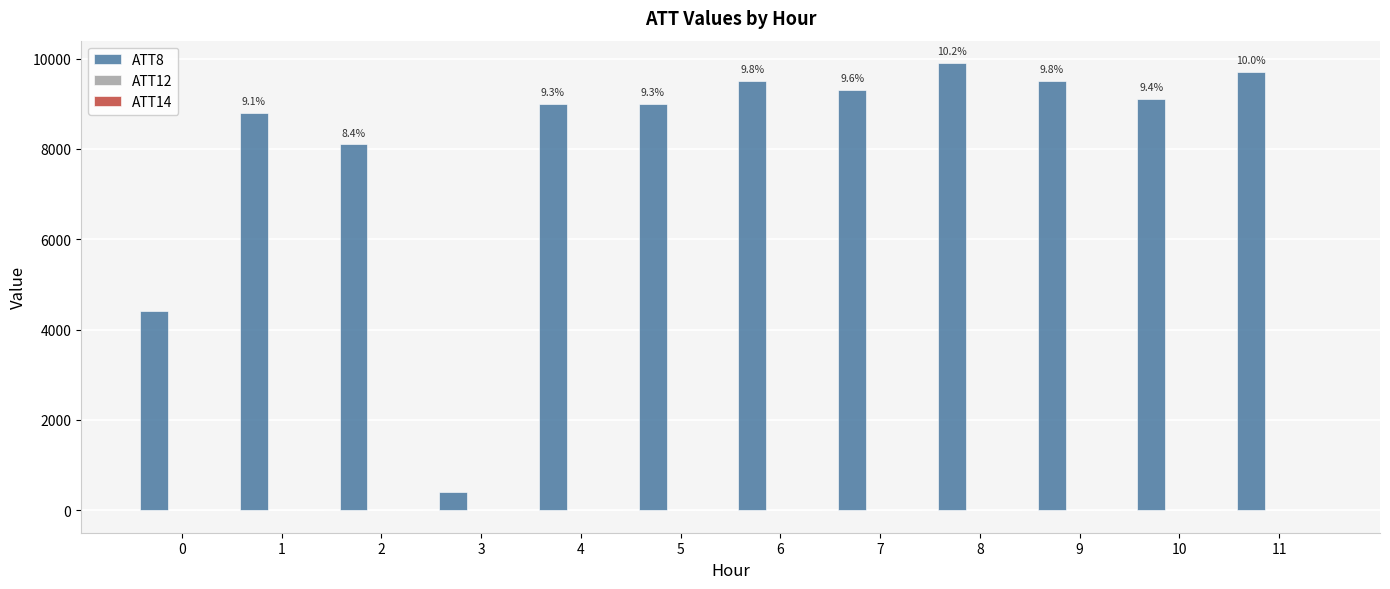

What is the total value across all series at 7?

9301.9